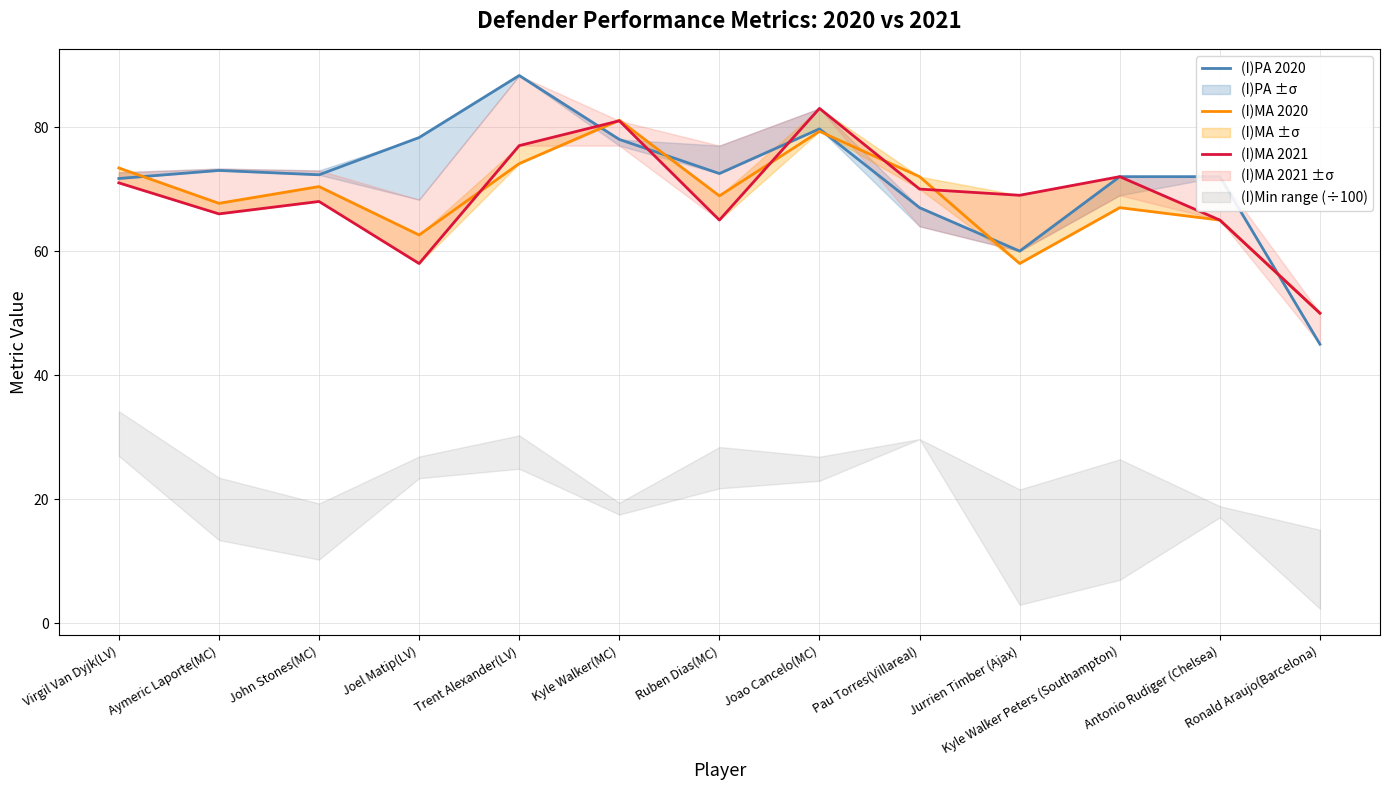

What is the average value of the (I)PA 2020 series?

71.5